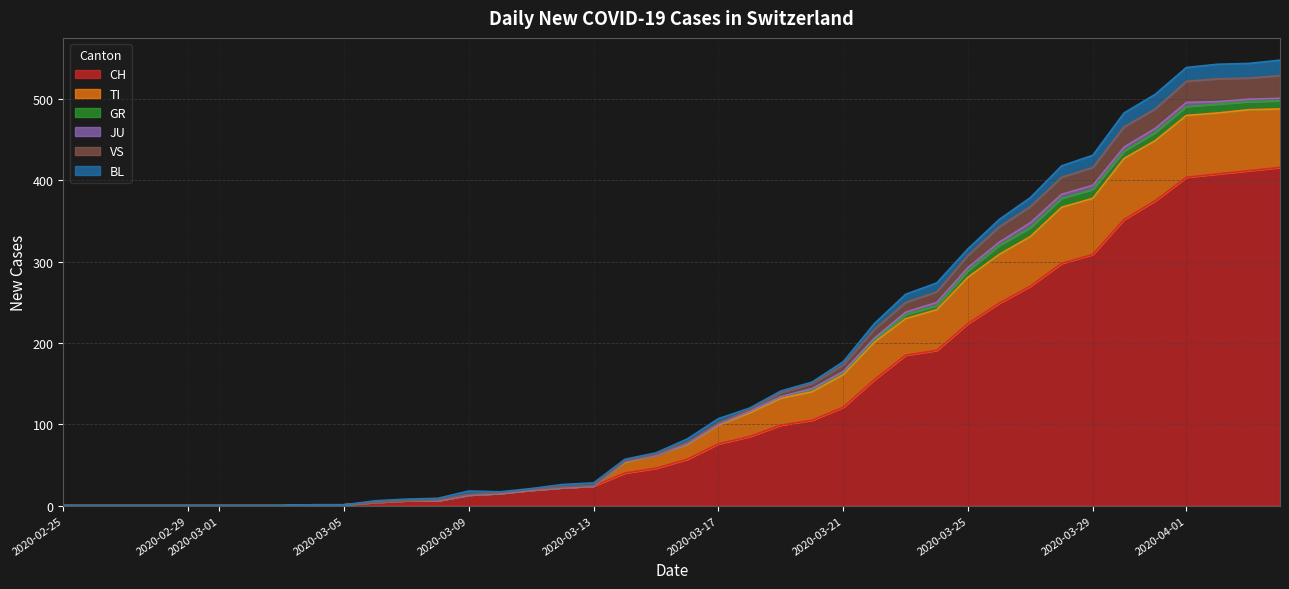

What is the highest value of the CH series?

416